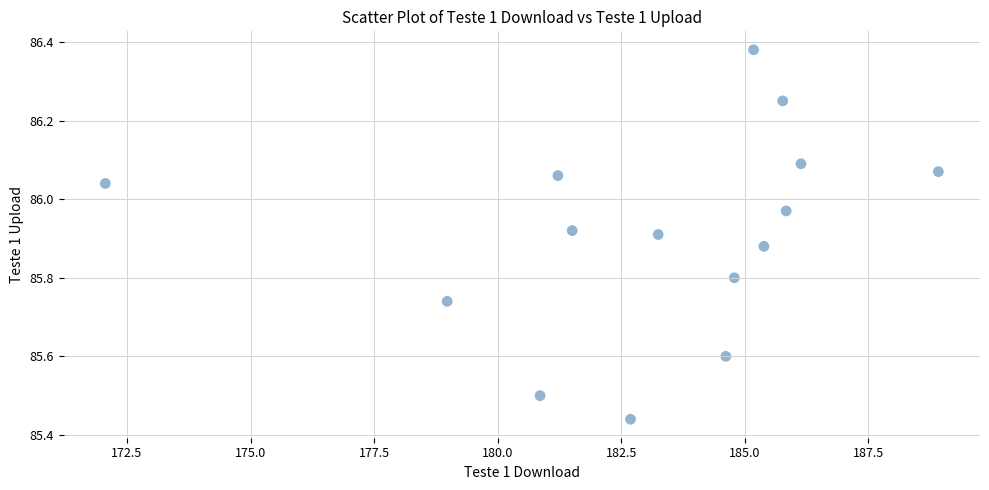

What is the range of Y values (max minus min)?

0.9